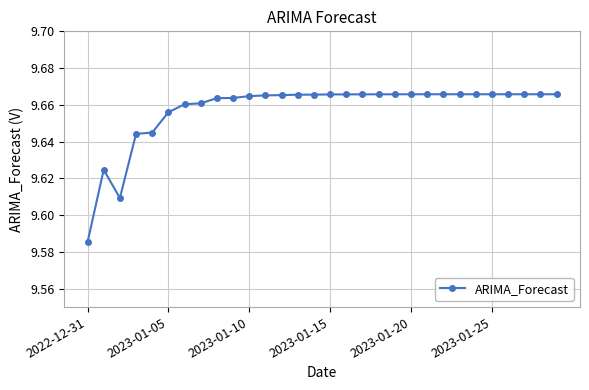

How many values are between 9 and 10?

30